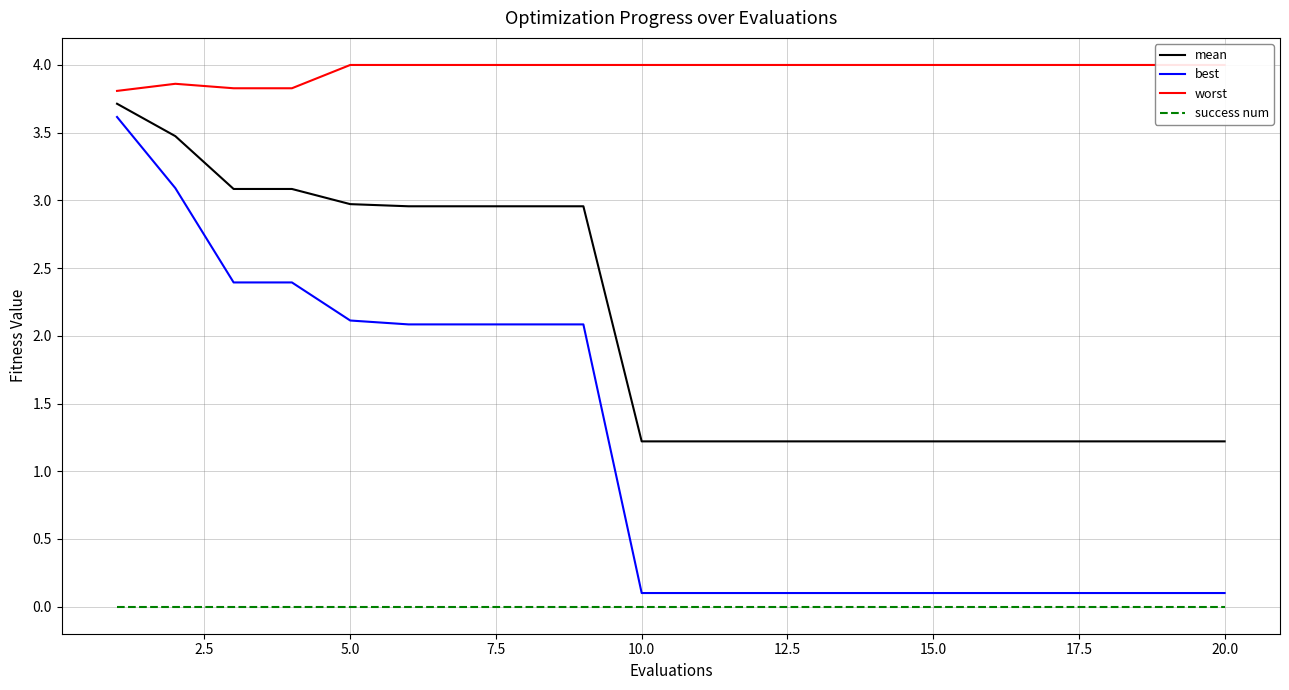

True or false: success num and mean cross at least once.

False